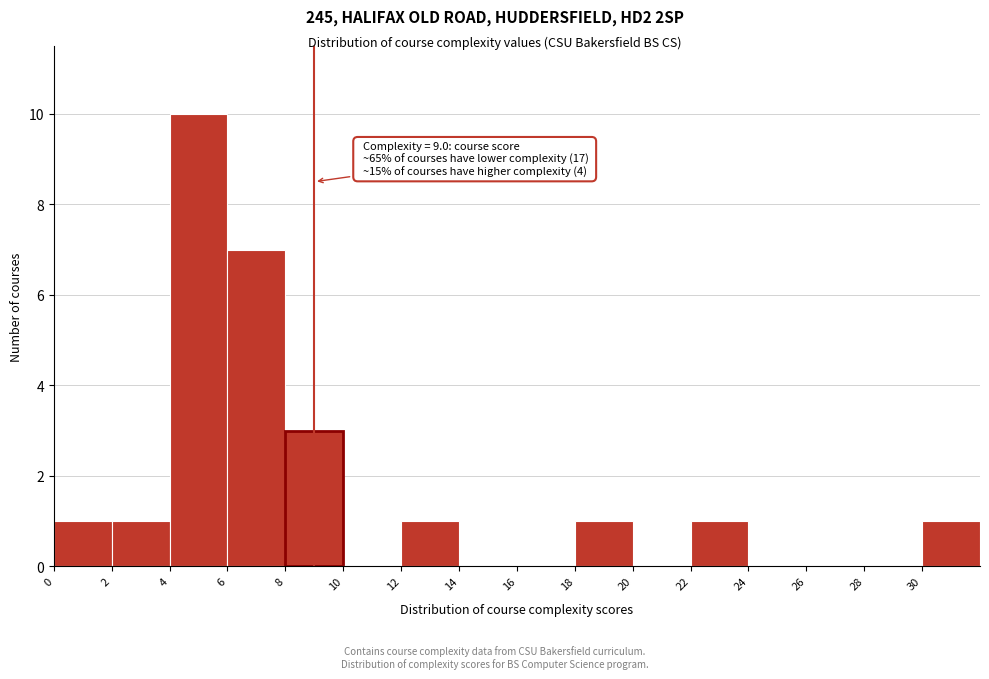

Over which range of the x-axis is the bar tallest?

4 to 6